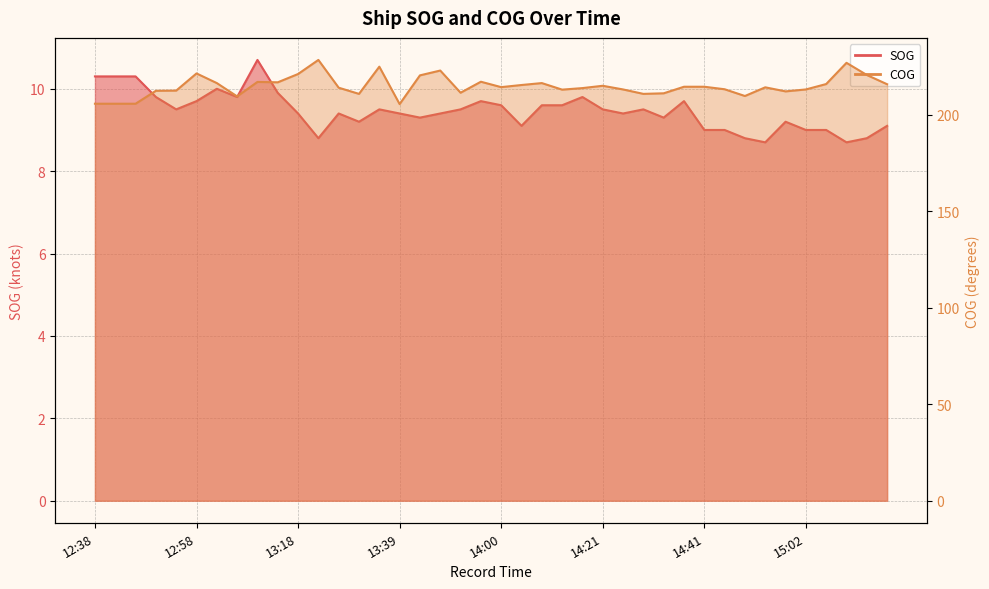

What value does the SOG series have at 13:07?

9.8